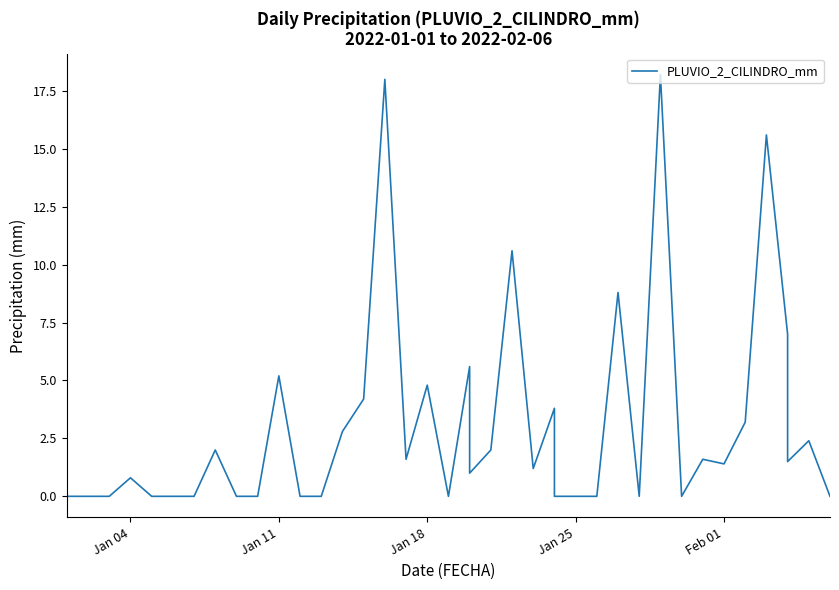

Is it true that the value at Jan 18 is 2.1?

False